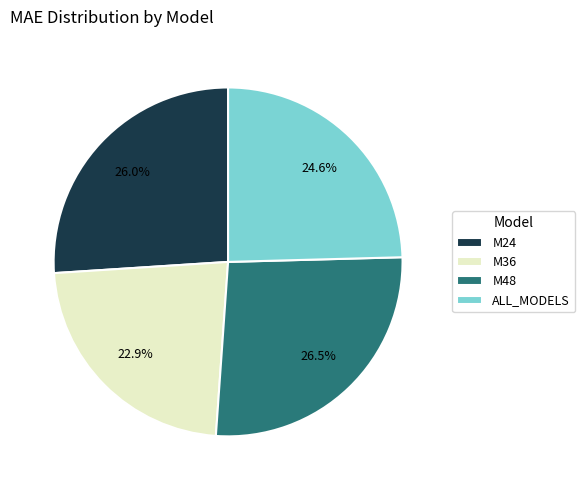

Do ALL_MODELS and M48 together represent more than half of the pie?

Yes